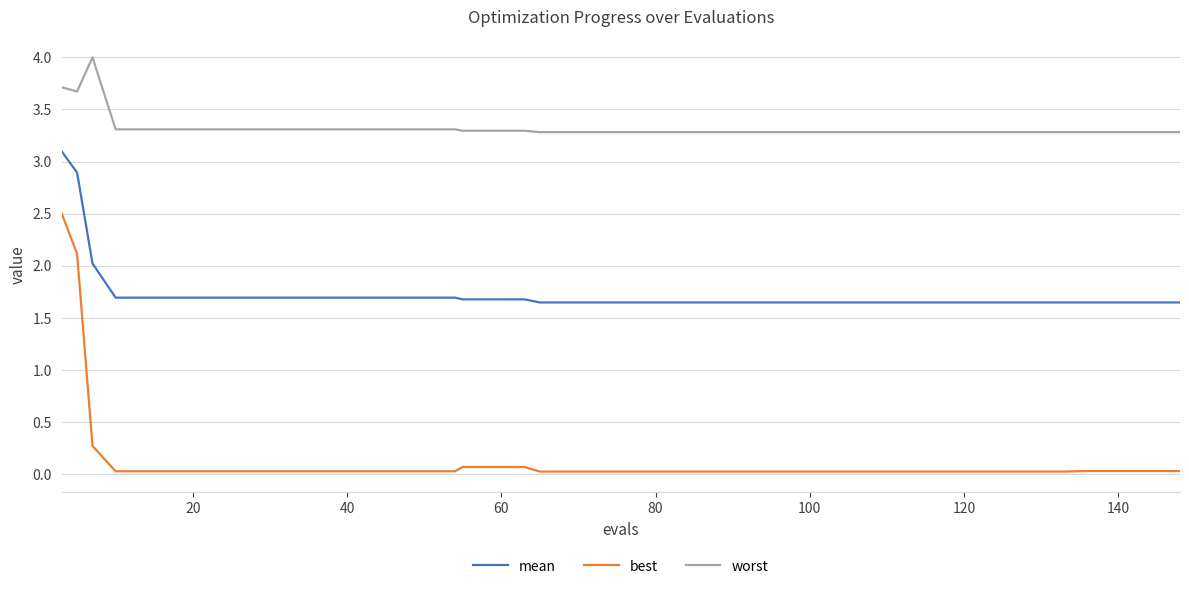

What is the difference between the maximum and minimum values in the mean series?

1.5